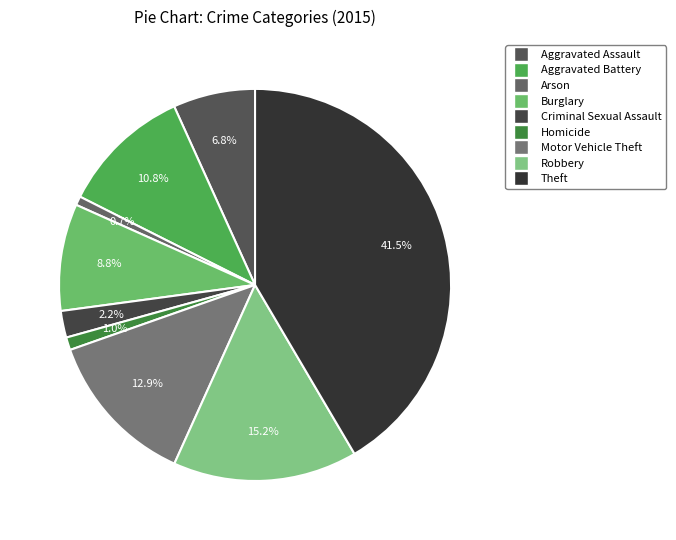

What percentage do Aggravated Assault and Burglary together represent?

15.6%